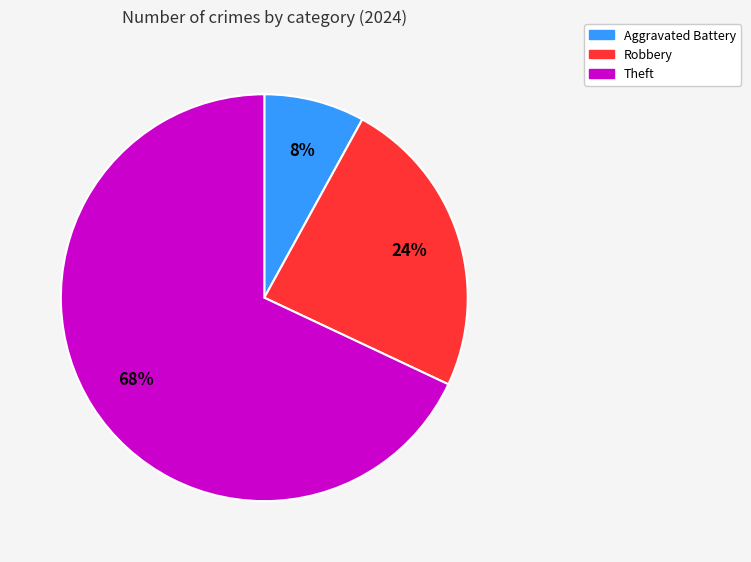

Is there a majority slice in this chart?

Yes